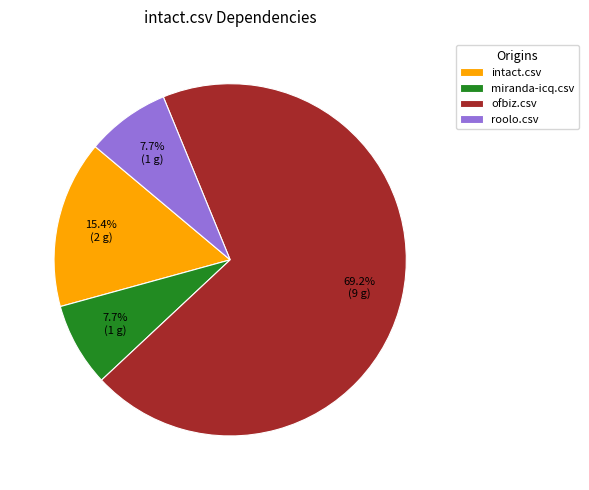

Between intact.csv and roolo.csv, which is larger?

intact.csv